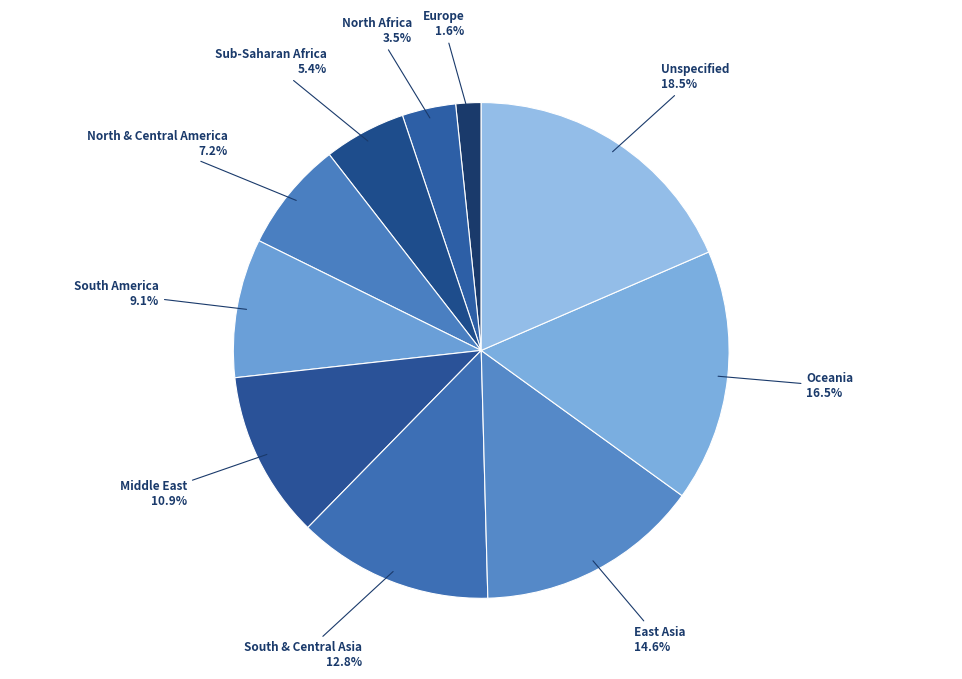

How many segments does this pie chart have?

10